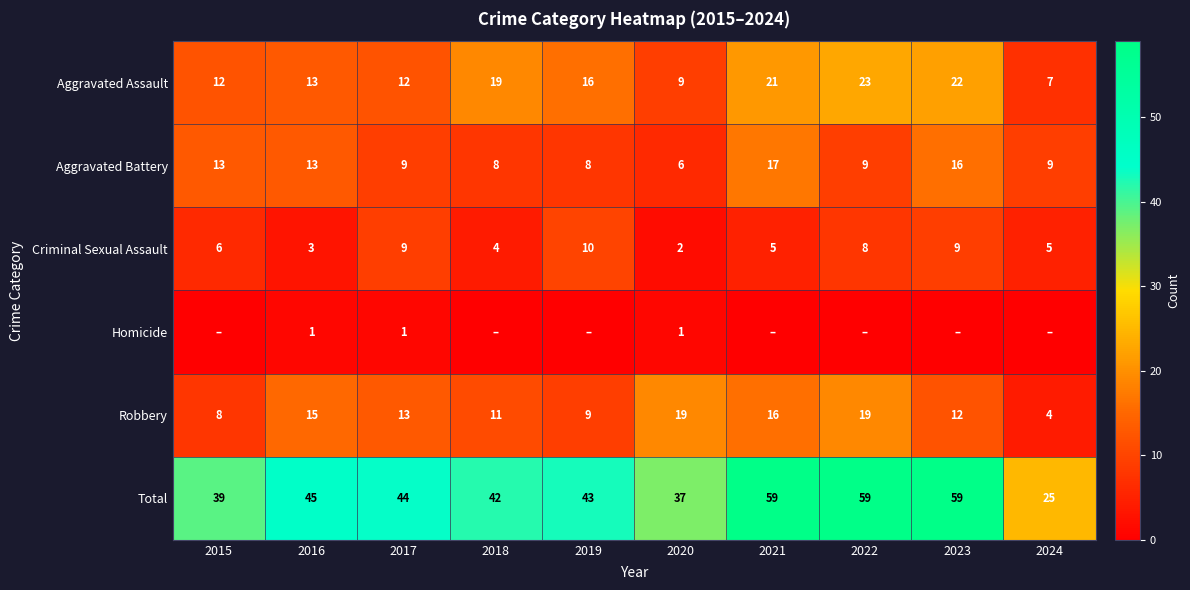

What is the average value of the Aggravated Battery series?

11